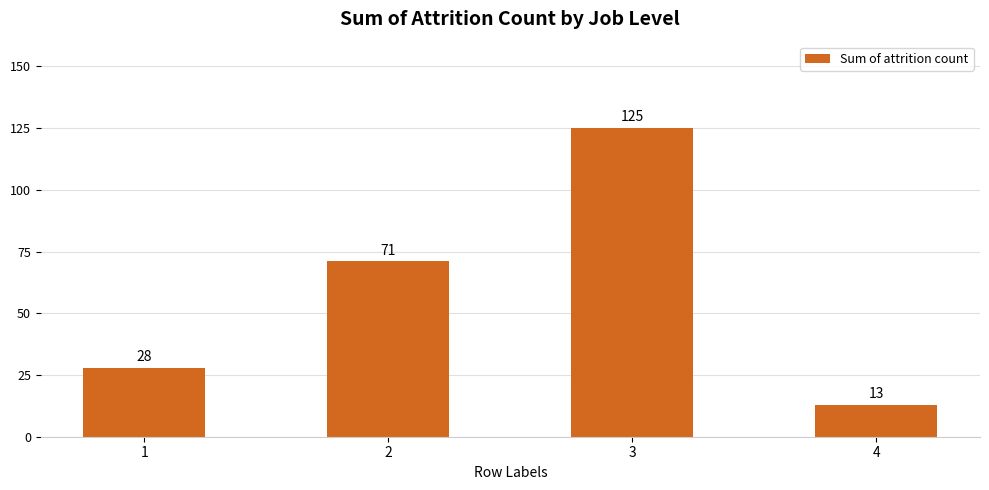

How many data points are less than 71?

2